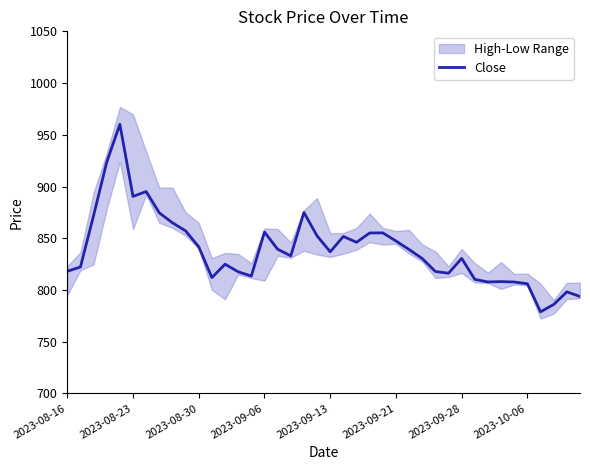

What is the highest value of the Close series?

960.2